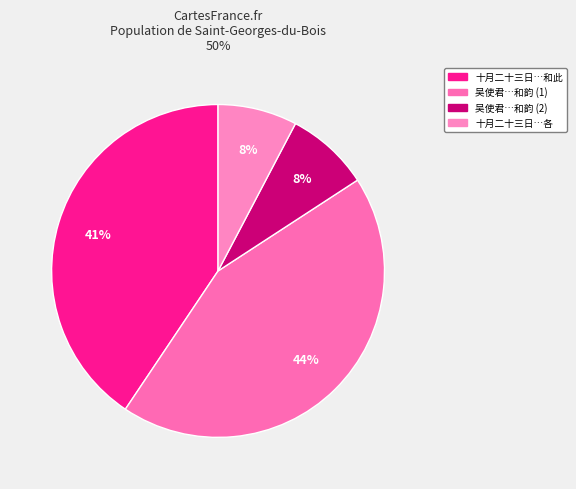

How many slices are in this pie chart?

4